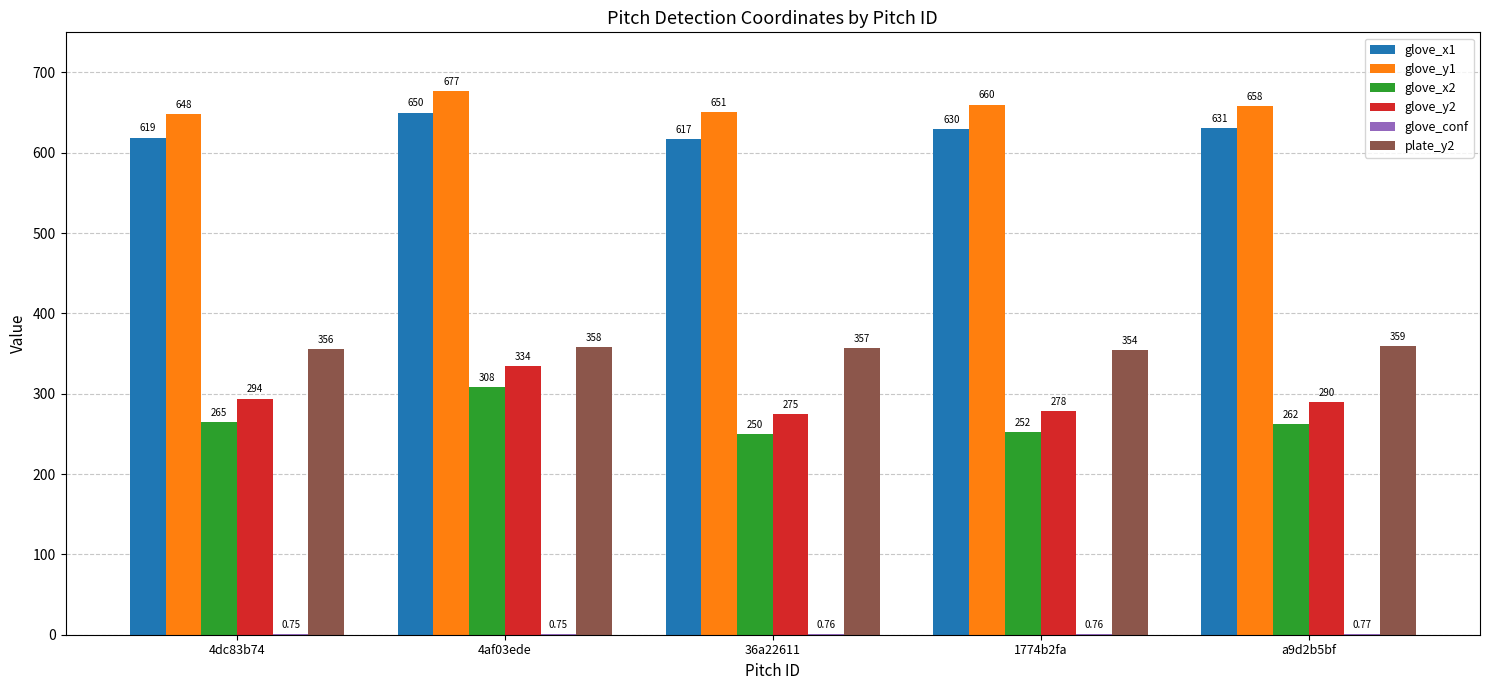

What is the difference between the glove_y1 values at 4af03ede and 4dc83b74?

29.0